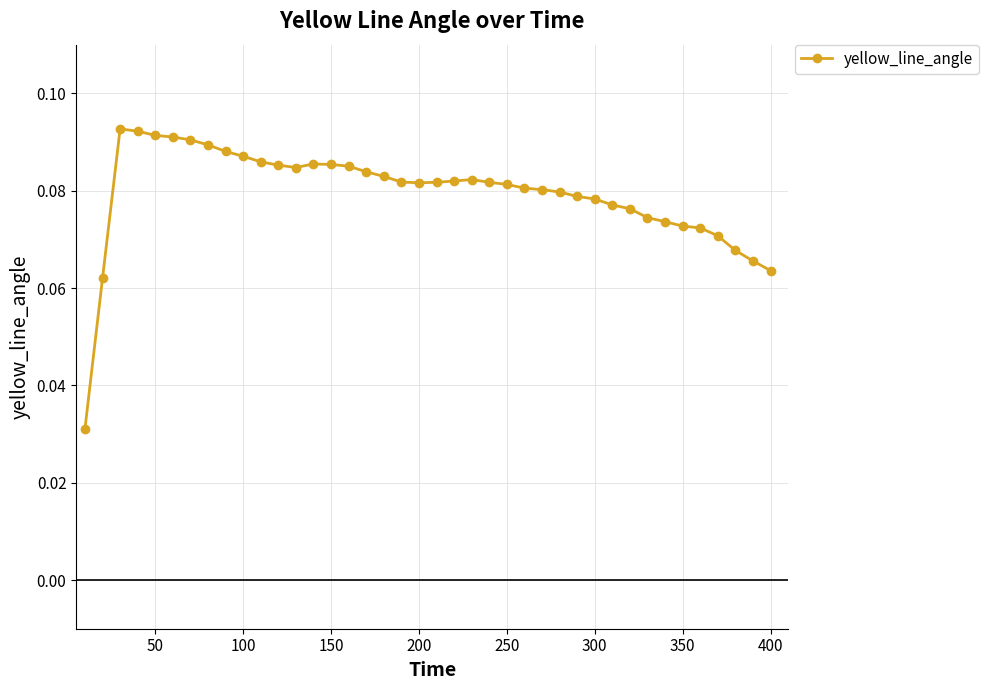

True or false: the data has more than 2 interior local peaks.

True